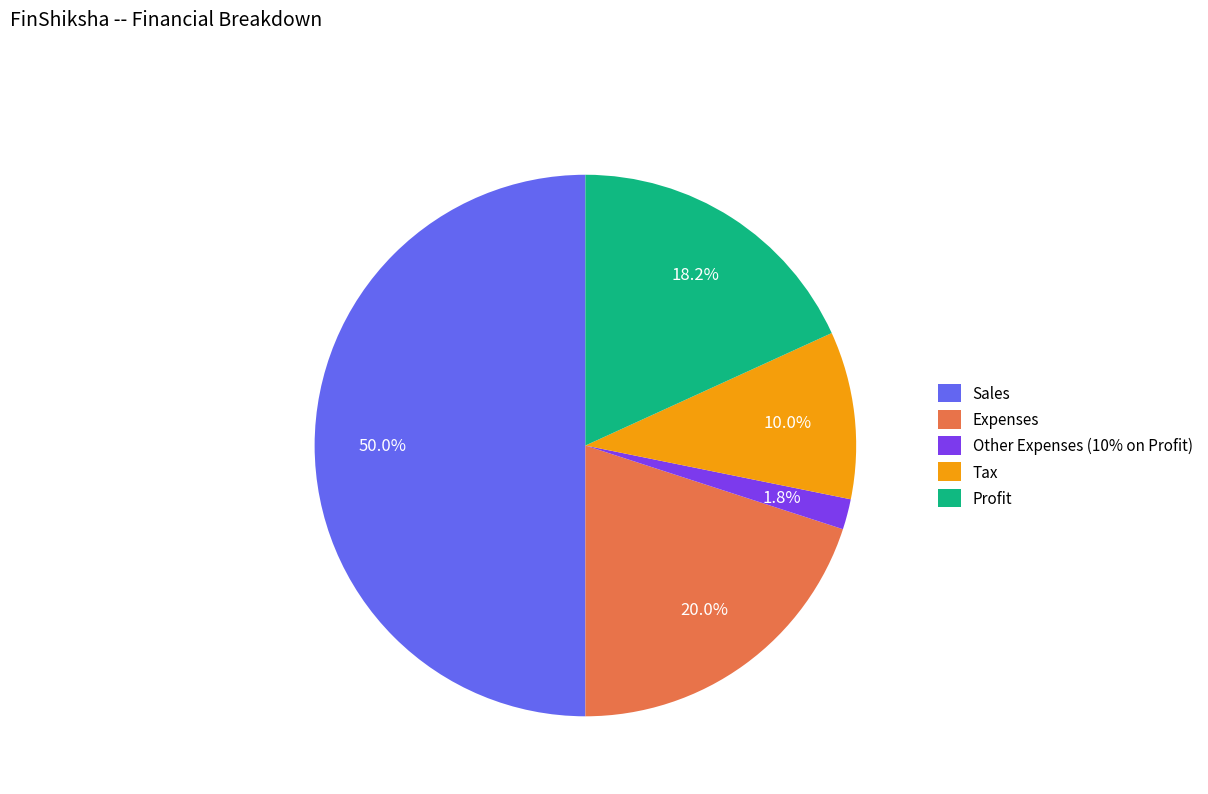

What percentage is the Sales slice, to the nearest percent?

50%